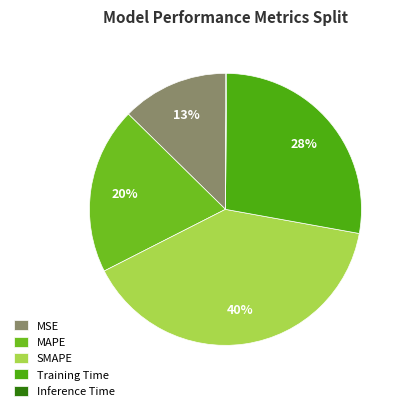

Count the number of slices in the pie.

5